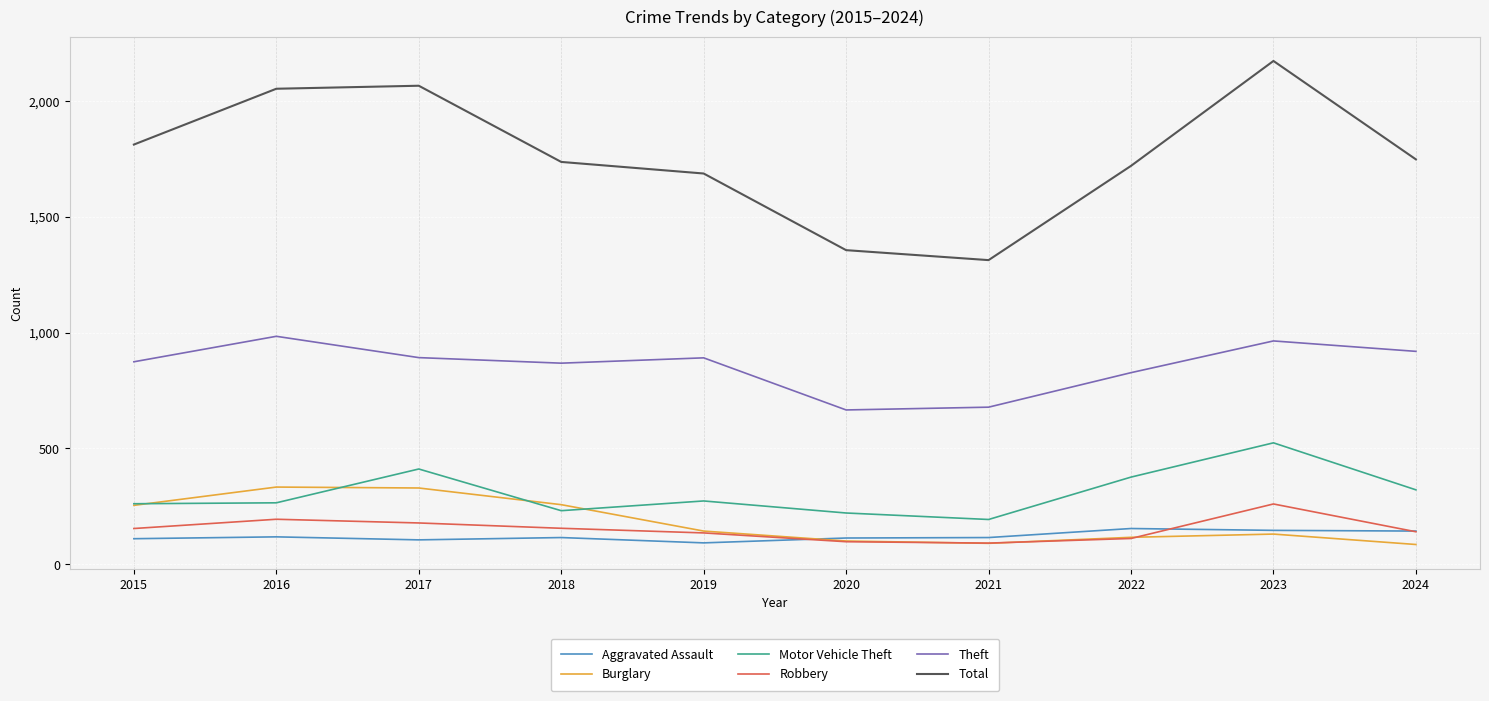

How many interior local peaks does the Total series have?

2